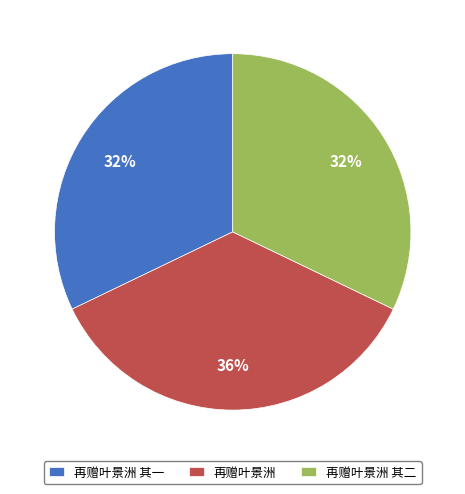

The 再赠叶景洲 其一 slice represents 32% of the pie. True or false?

True